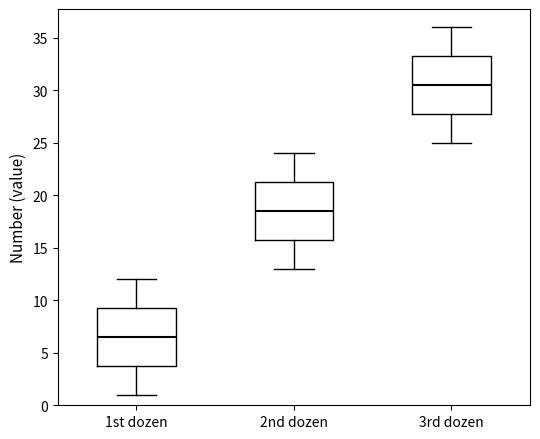

Reading left to right, read every box against the y-axis: the position of its median line, the range the box covers, and the ends of its whiskers. The values are not printed on the chart, so give them approximately, as read against the axis.

1st dozen: median 6.5, box 4.0 to 9.5, whiskers 1.0 to 12.0
2nd dozen: median 18.5, box 16.0 to 21.5, whiskers 13.0 to 24.0
3rd dozen: median 30.5, box 28.0 to 33.5, whiskers 25.0 to 36.0